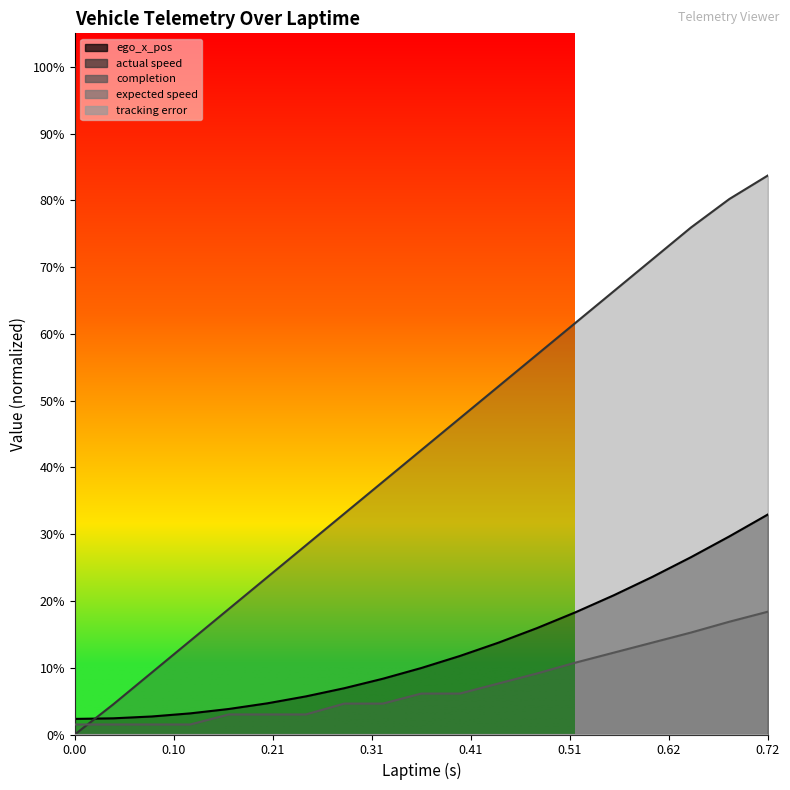

What is the sum of all completion values?

1.4